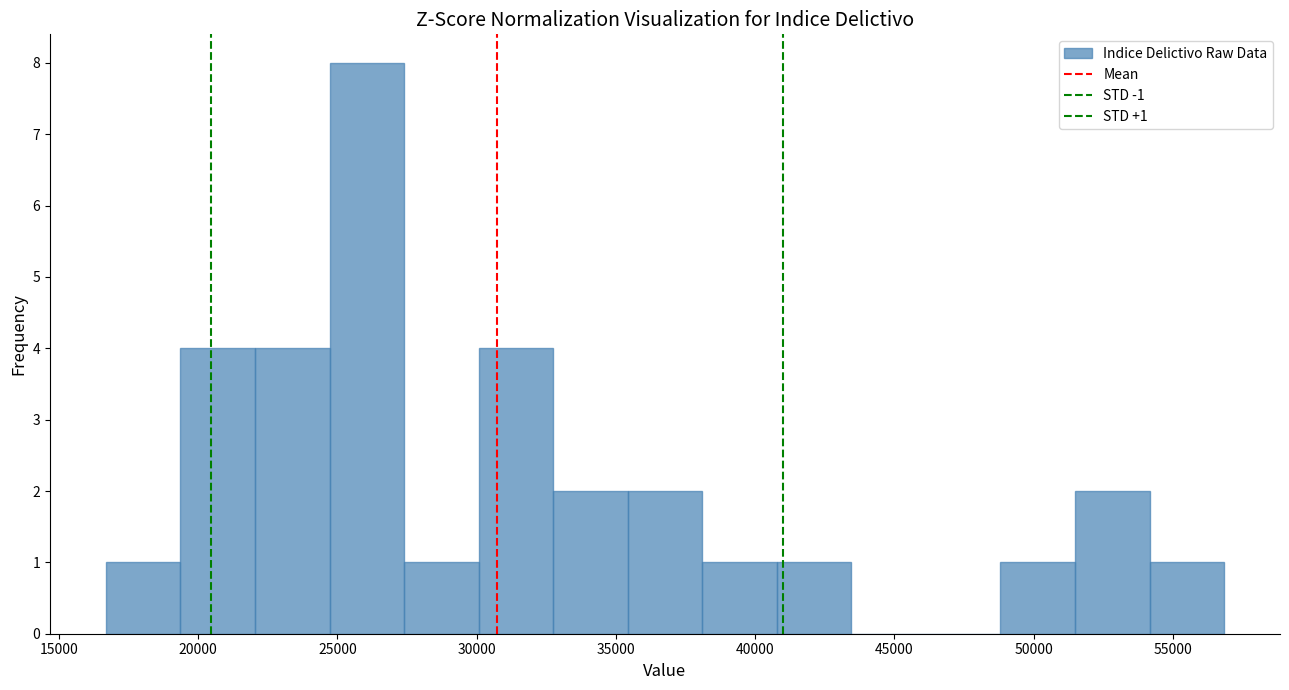

Which range on the x-axis has the tallest bar?

24500 to 27500